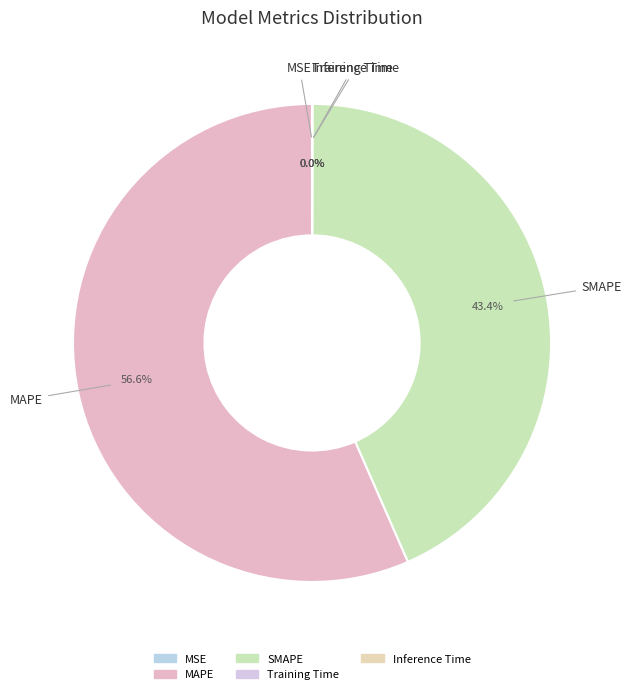

How much of the chart is everything except SMAPE?

56.6%